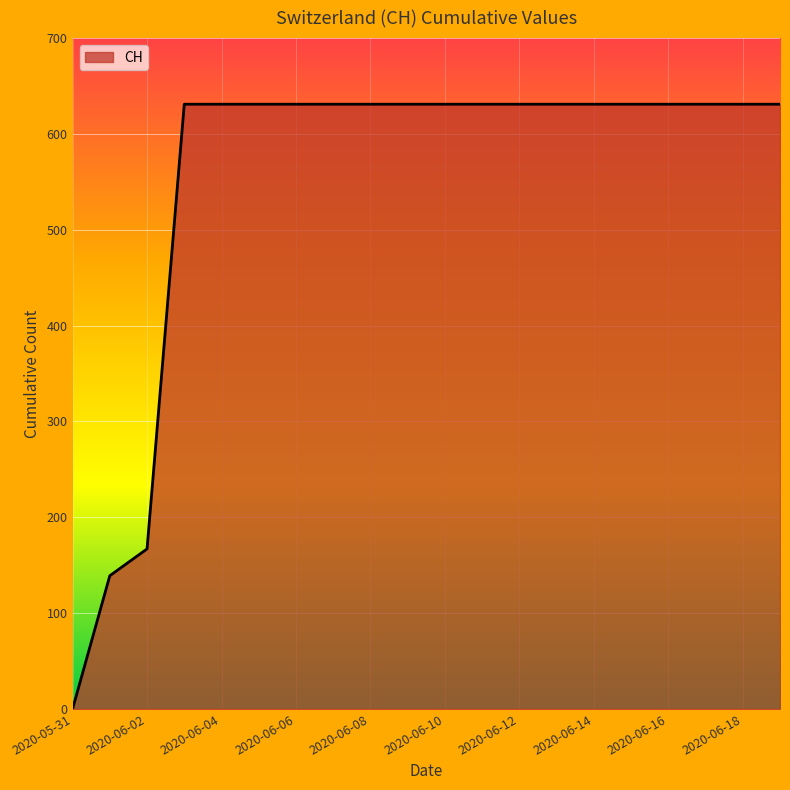

How many lines are shown in the chart?

1